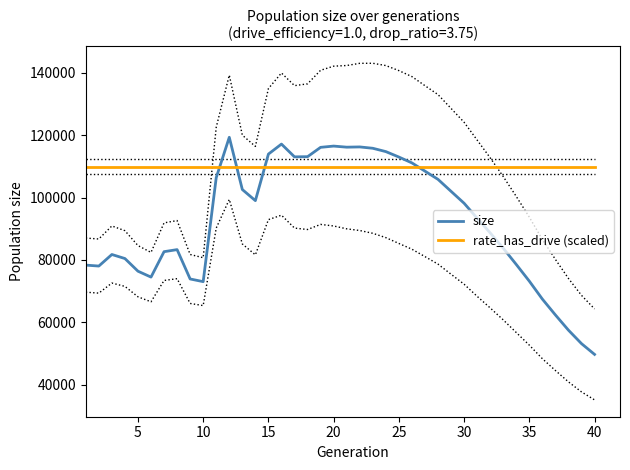

Is the value of size at 25 greater than the value of rate_has_drive (scaled) at 15?

Yes